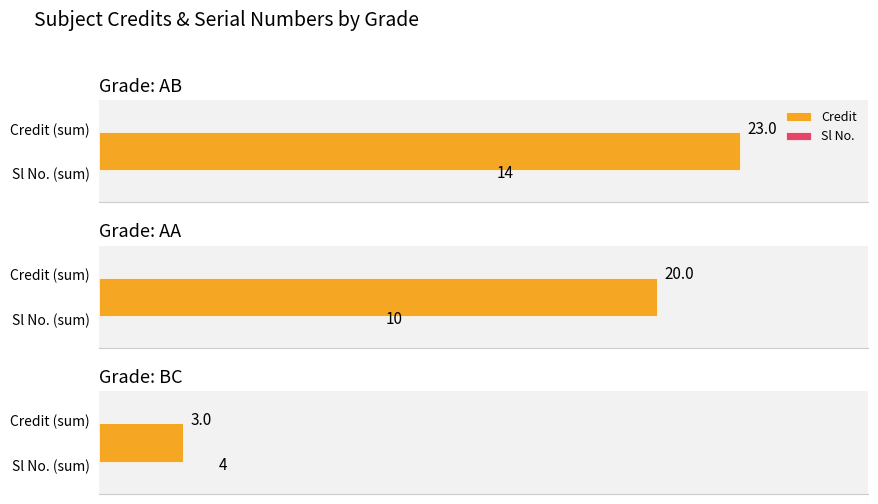

At which category is the sum across all series the highest?

AB